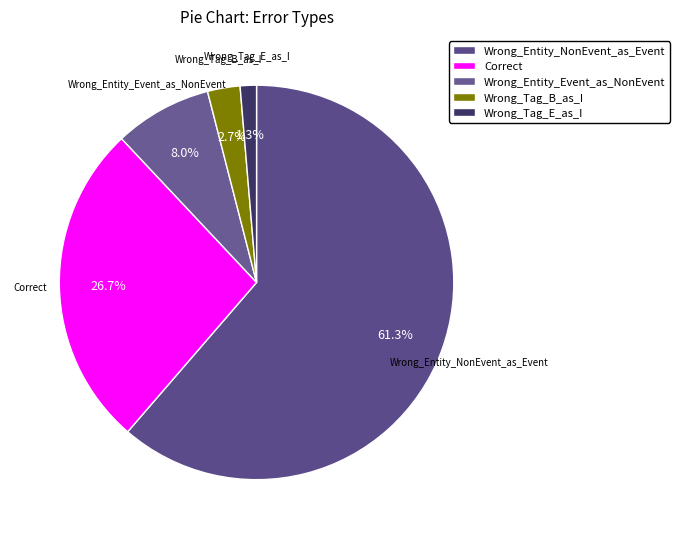

Which slice is the largest?

Wrong_Entity_NonEvent_as_Event